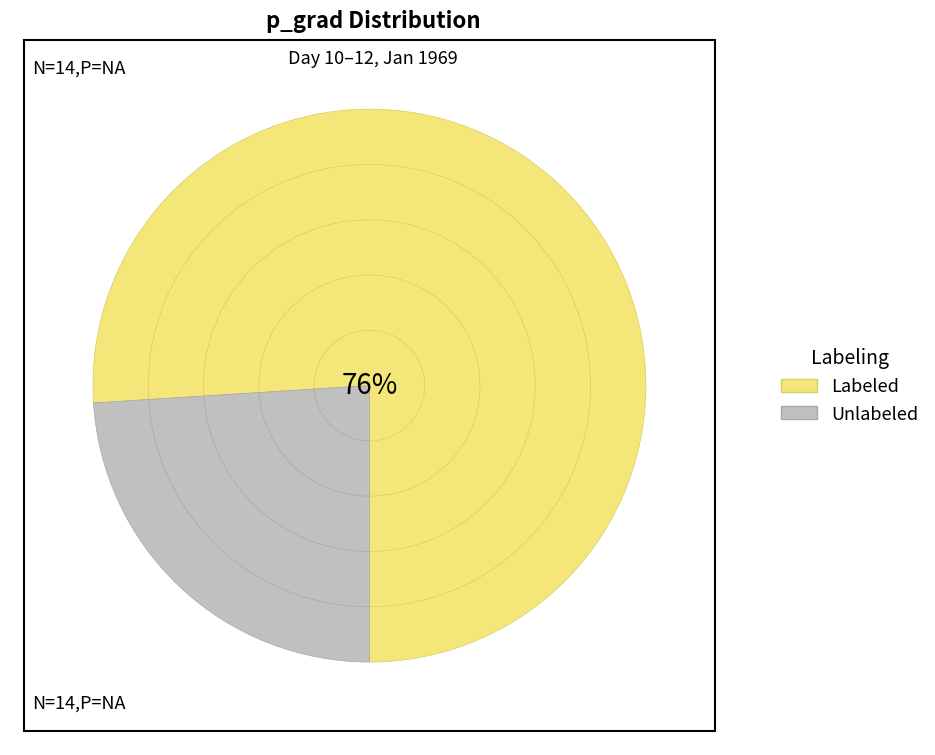

Does 11 account for over 50% of the chart?

No